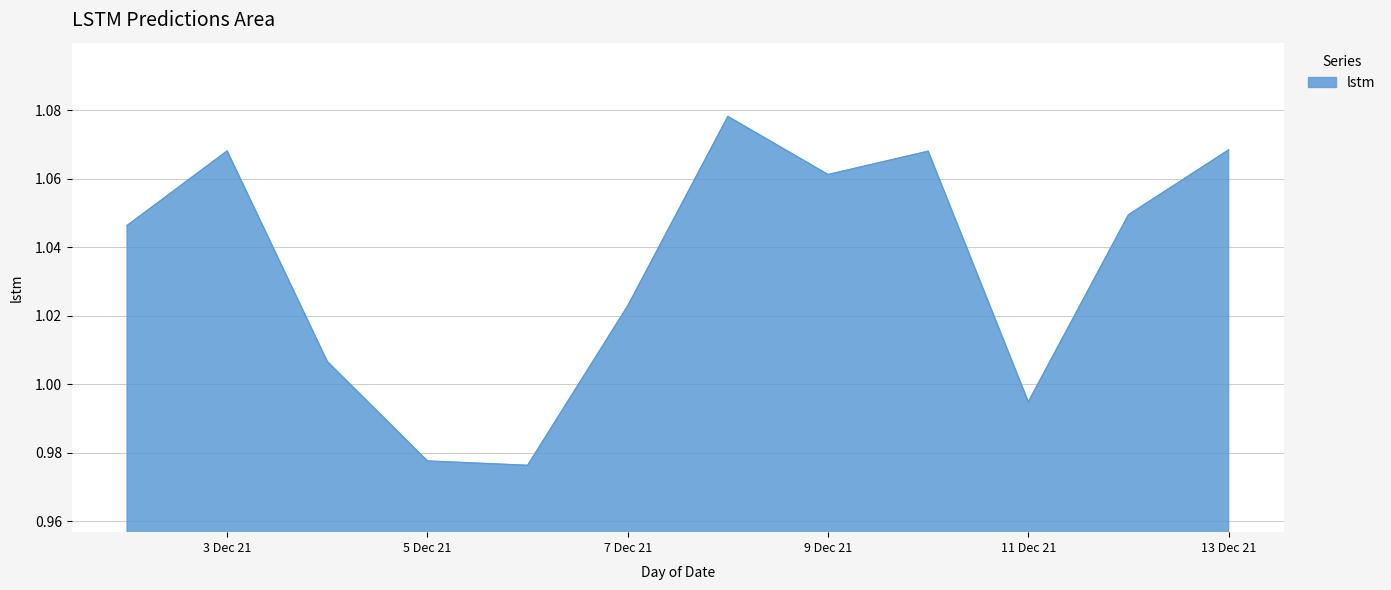

Does the chart display data point markers on the line(s)?

No